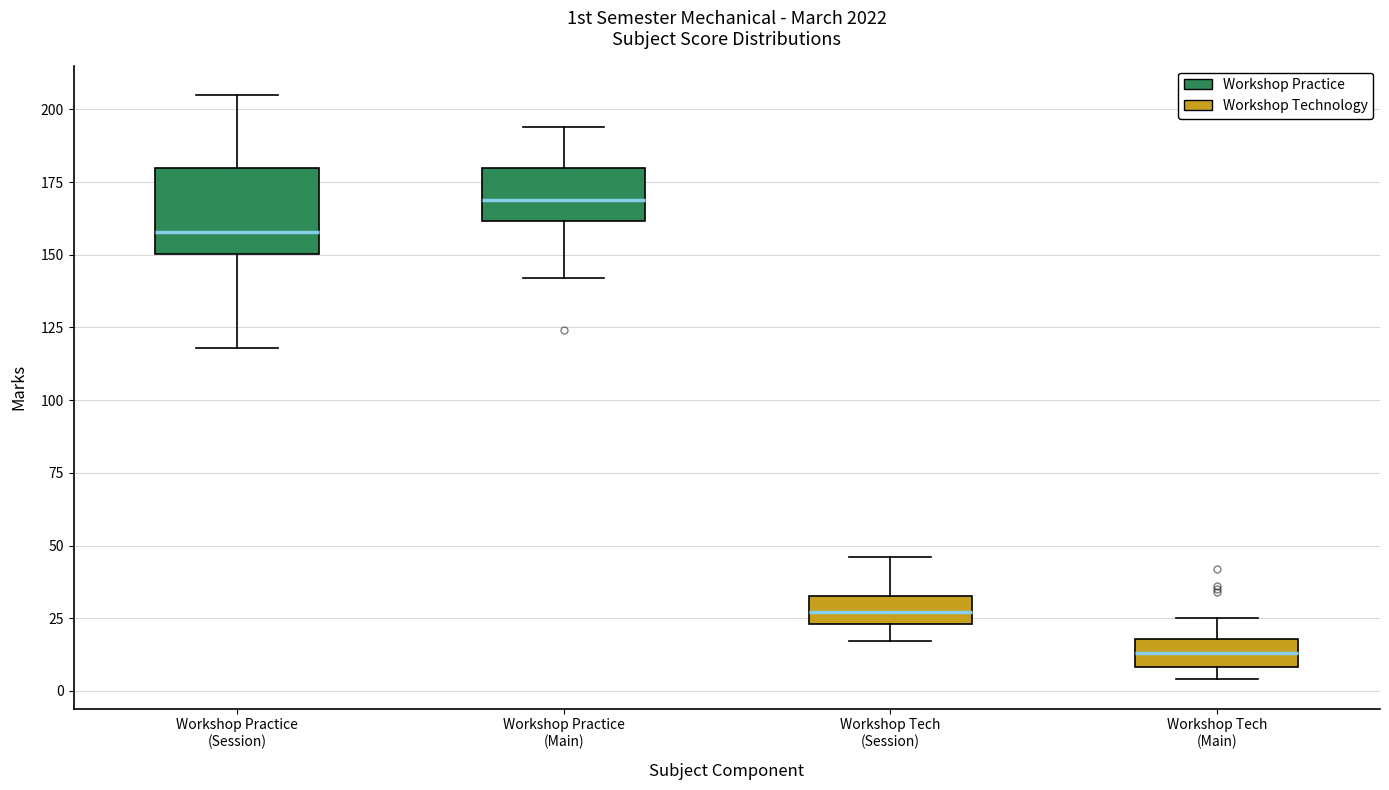

Reading left to right, transcribe this box plot: for each box, give where its median line is, the range the box spans, and where its two whiskers end, as read against the y-axis. The values are not printed on the chart, so give them approximately, as read against the axis.

Workshop Practice (Session): median 160, box 150 to 180, whiskers 120 to 205
Workshop Practice (Main): median 170, box 160 to 180, whiskers 140 to 195
Workshop Tech (Session): median 25 (inside the box), box 25 to 35, whiskers 15 to 45
Workshop Tech (Main): median 15, box 10 to 20, whiskers 5 to 25